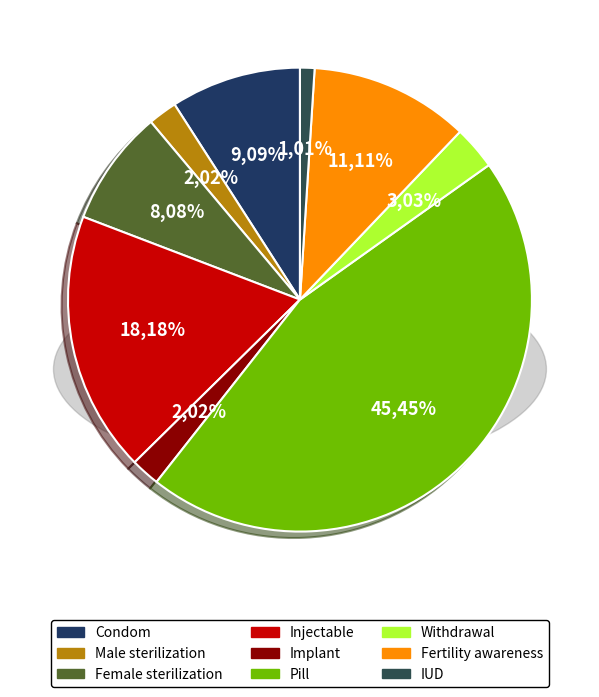

The Fertility awareness slice represents 22% of the pie. True or false?

False